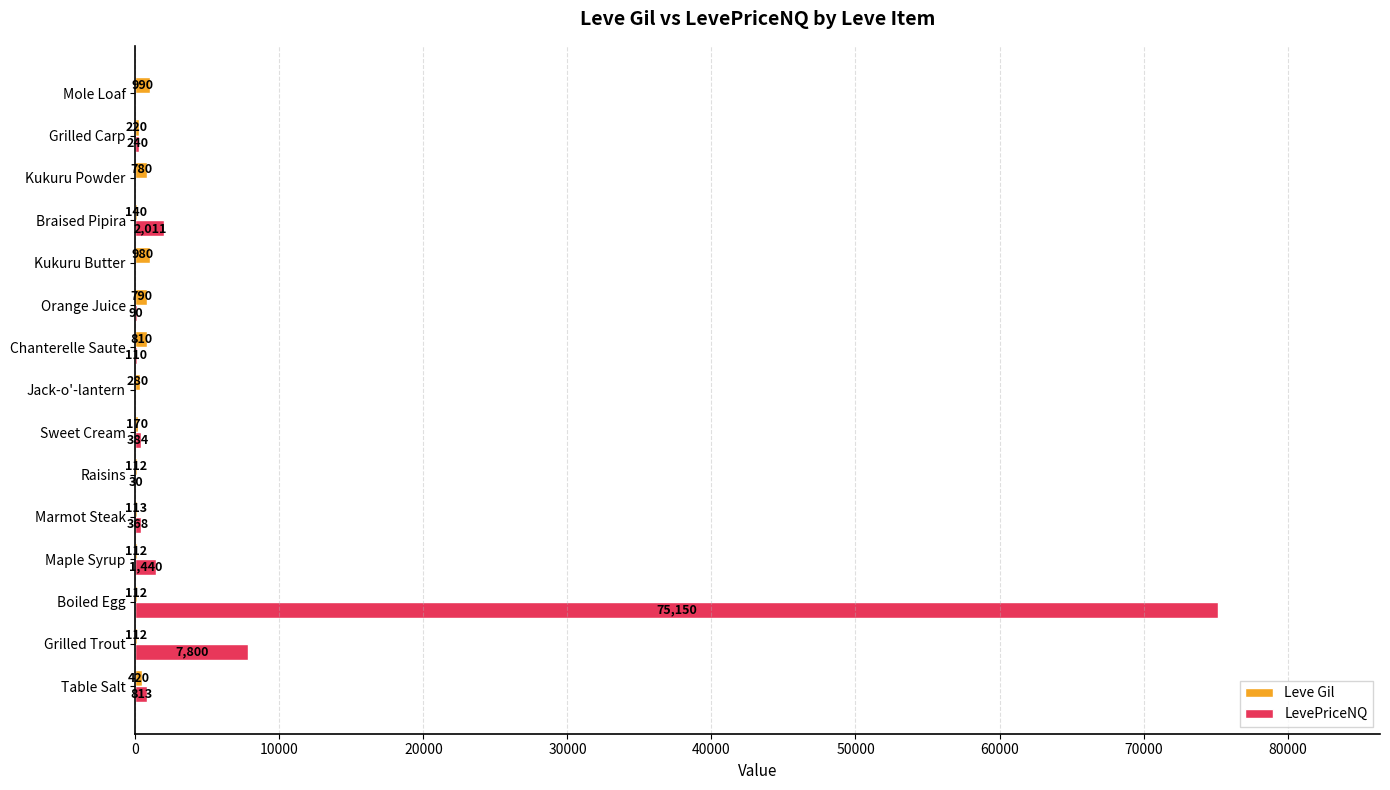

What is the greatest value displayed?

75150.0